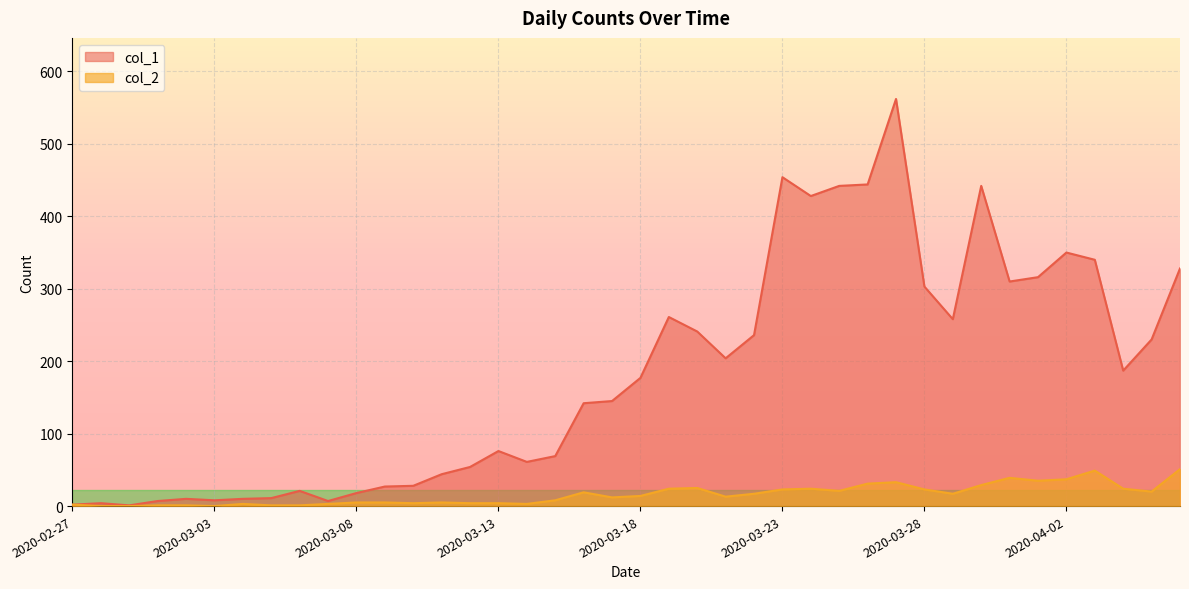

At which label does col_2 first exceed 14?

2020-03-16